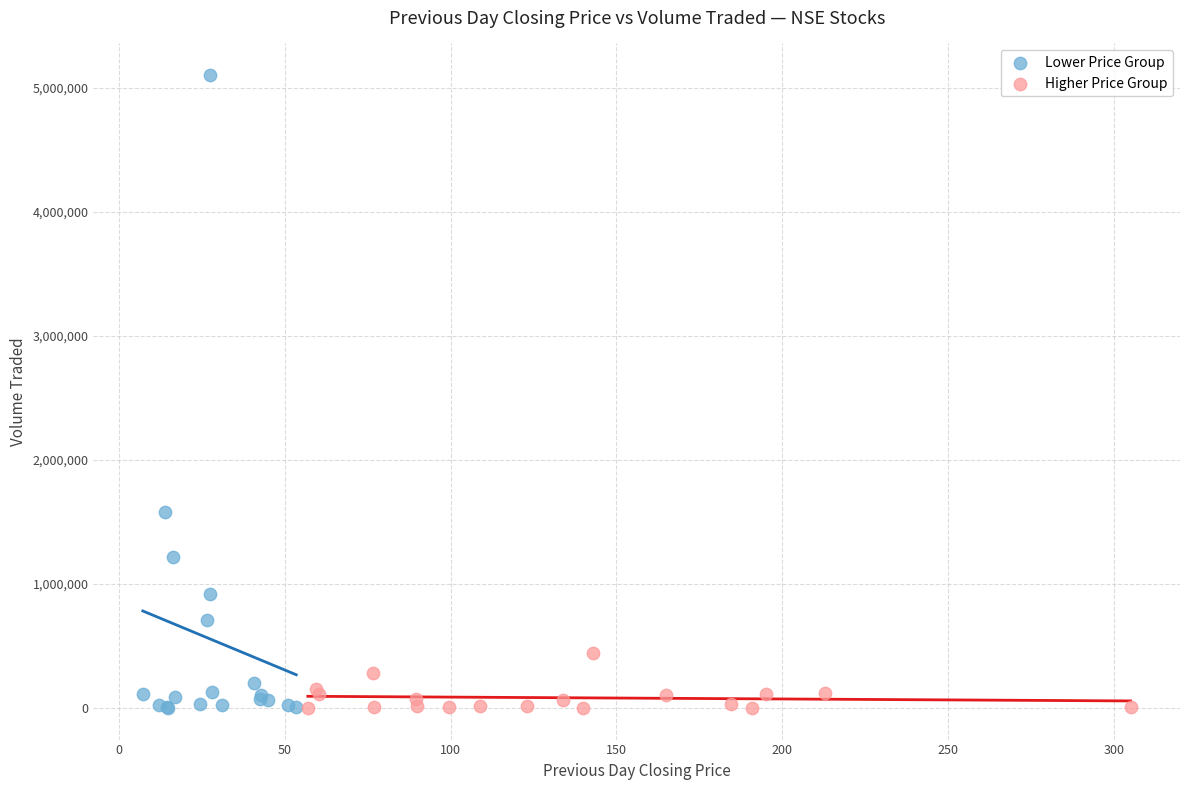

Which series contains the highest Y value?

Lower Price Group